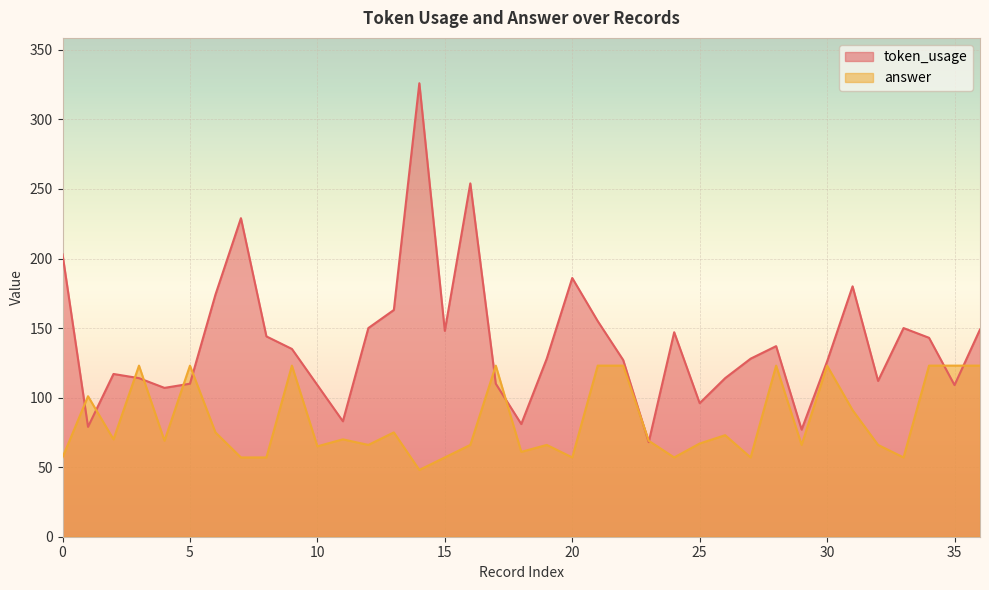

At which category does token_usage reach its first local valley?

1